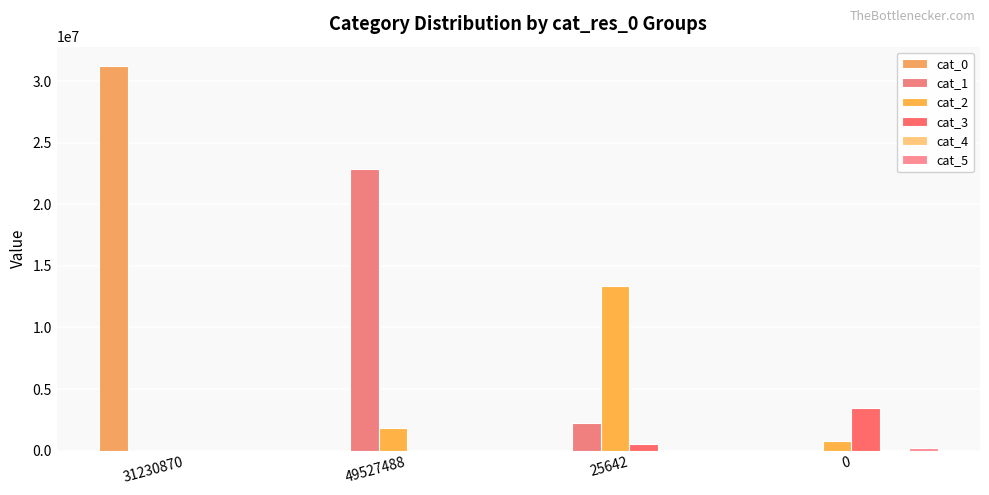

Are the bars grouped side by side (vs. stacked)?

Yes